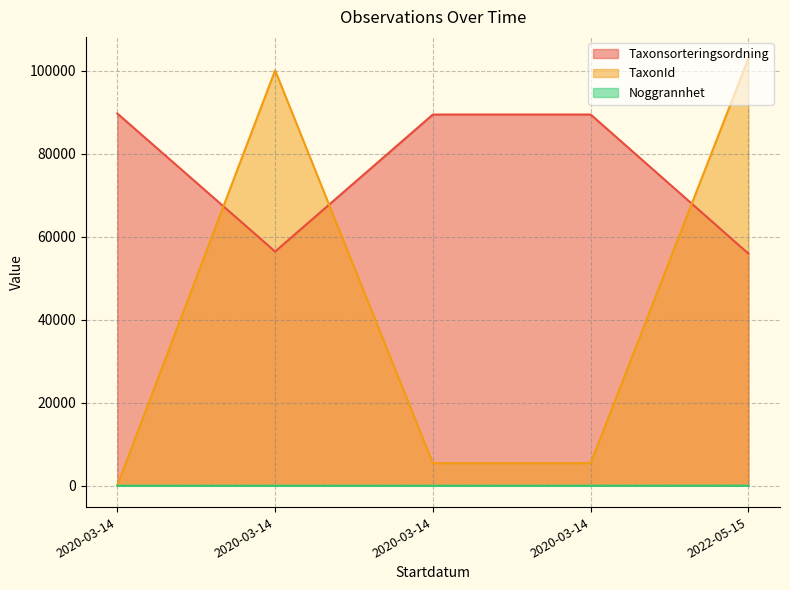

In TaxonId, how many points are higher than both neighbors (excluding endpoints)?

1